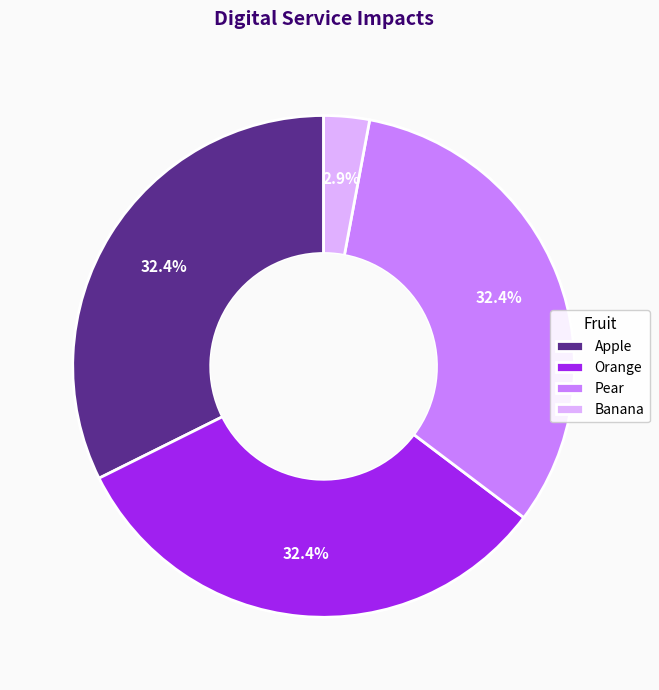

Between Banana and Apple, which is larger?

Apple